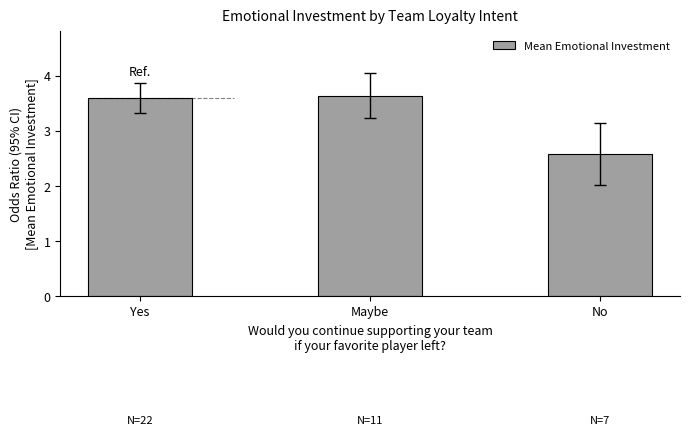

Approximately how many times larger is the value at No compared to Yes?

0.7